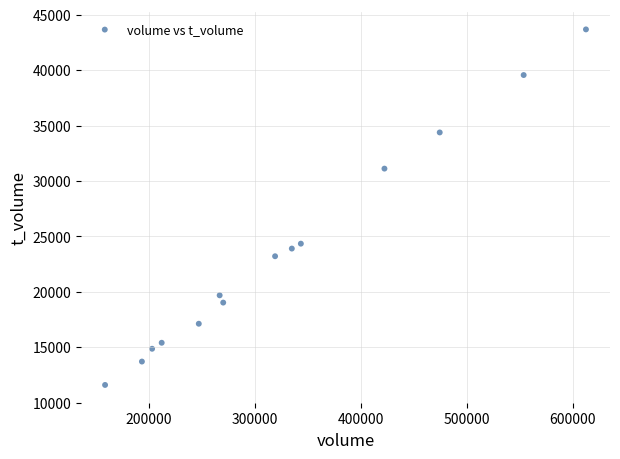

What is the range of Y values (max minus min)?

32087